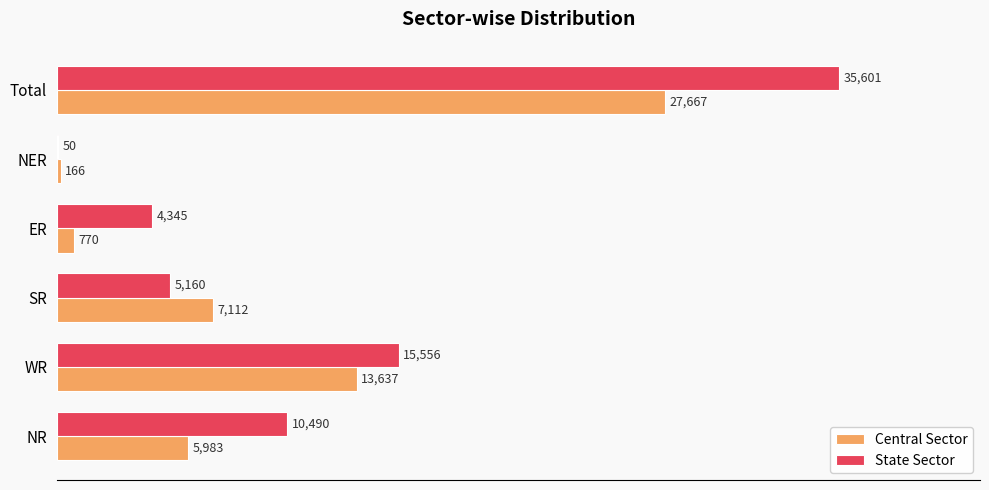

What is the maximum value shown in the chart?

35601